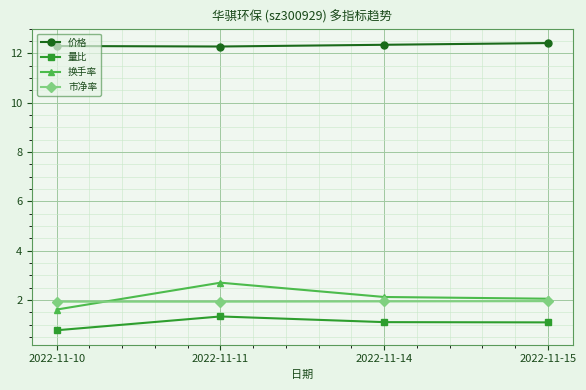

What is the value of the 换手率 point at the 2nd from the left?

2.7